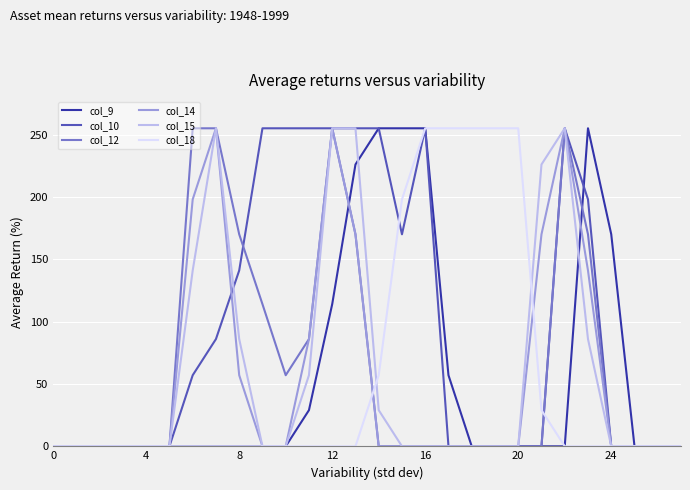

What is the greatest value displayed?

255